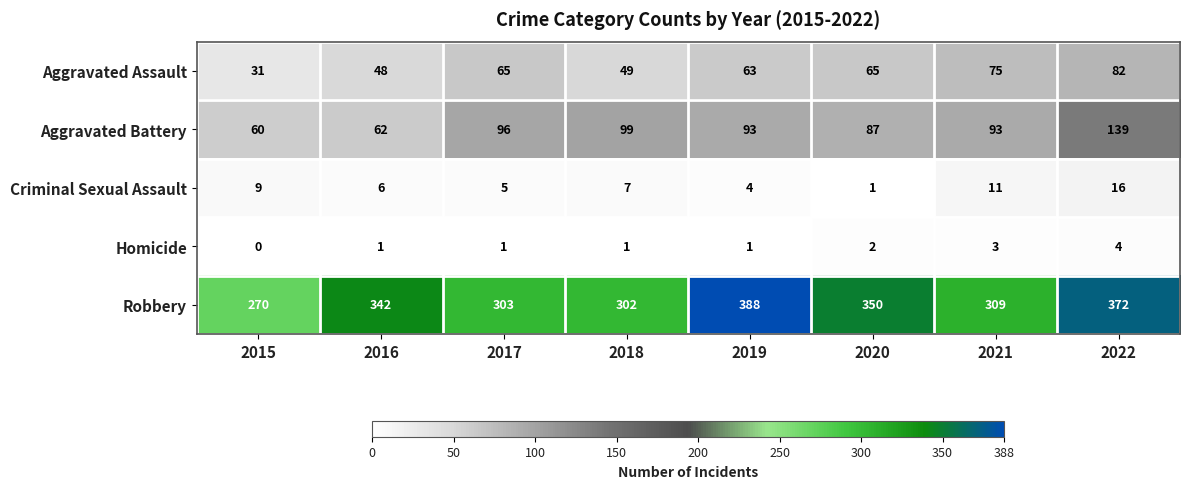

Between 2015 and 2022, which series saw the biggest shift?

Robbery